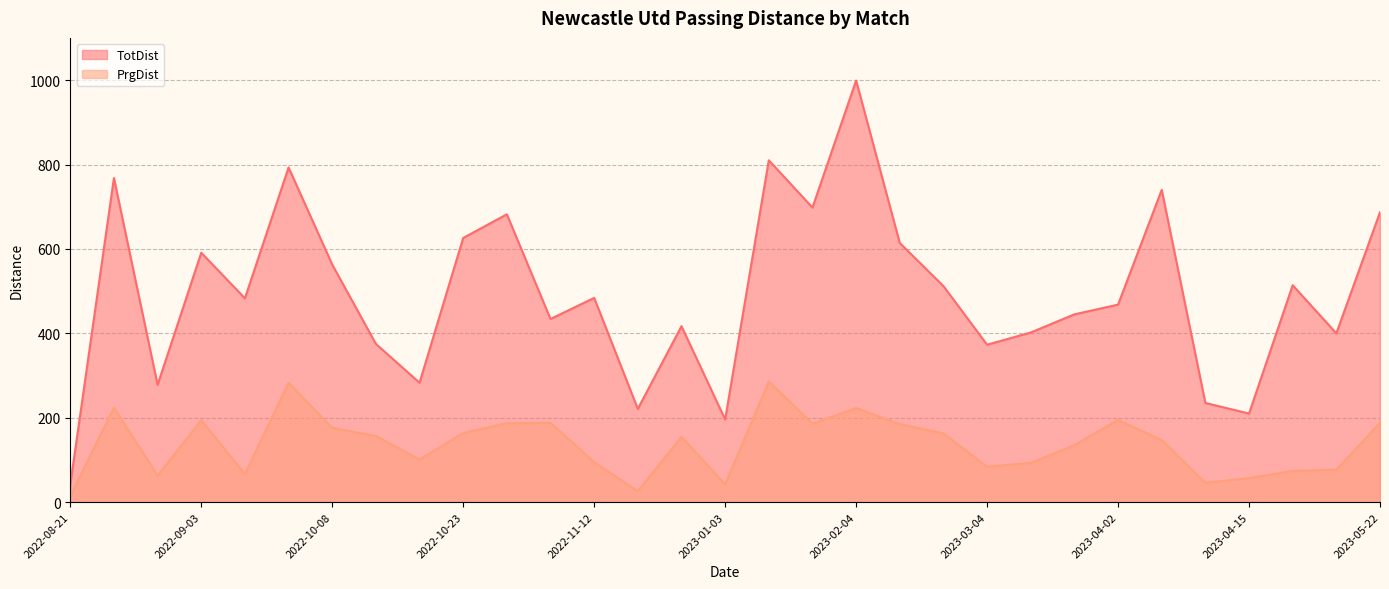

Reading right to left, extract all data points from this chart.

TotDist: 687	400	514	210	235	740	468	445	402	373	512	614	999	698	810	196	417	221	484	434	682	626	283	375	563	793	483	591	278	768	42
PrgDist: 188	77	74	57	46	147	195	135	93	84	163	185	223	186	286	42	155	26	95	188	187	164	101	157	176	283	67	194	63	224	14